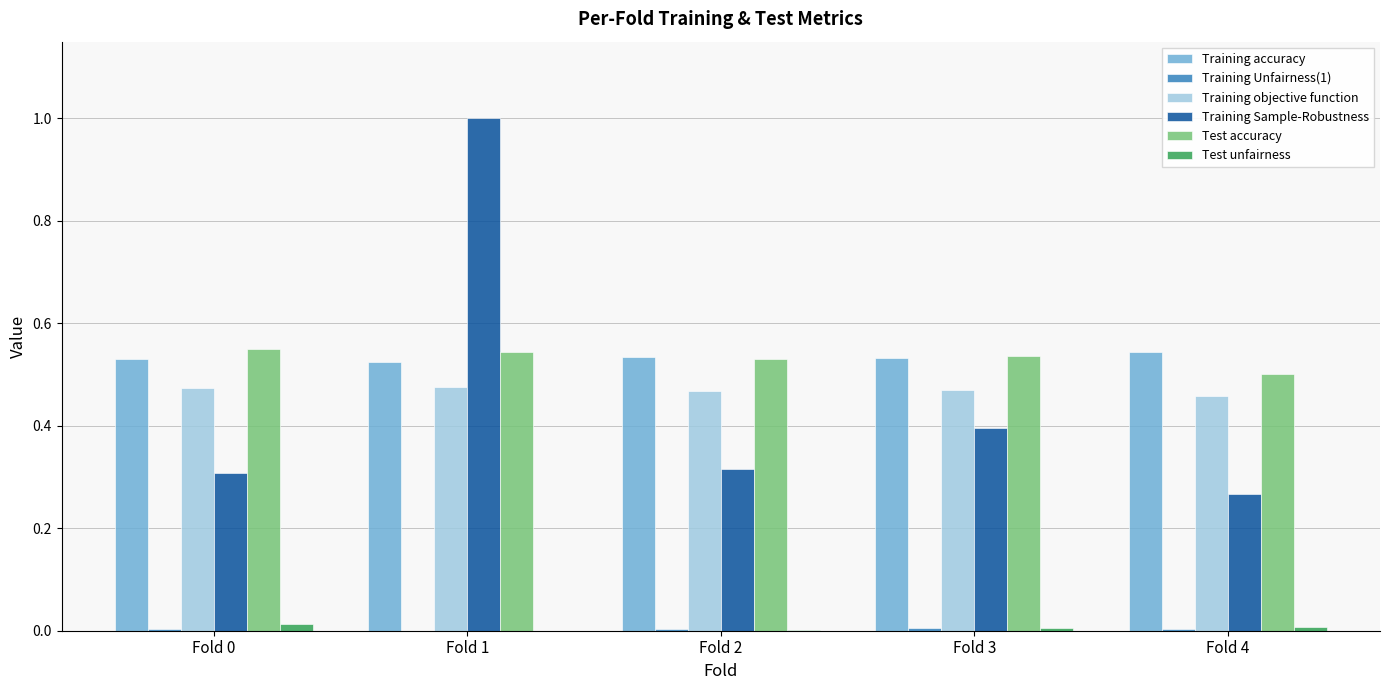

Which series changed the most between Fold 1 and Fold 2?

Training Sample-Robustness